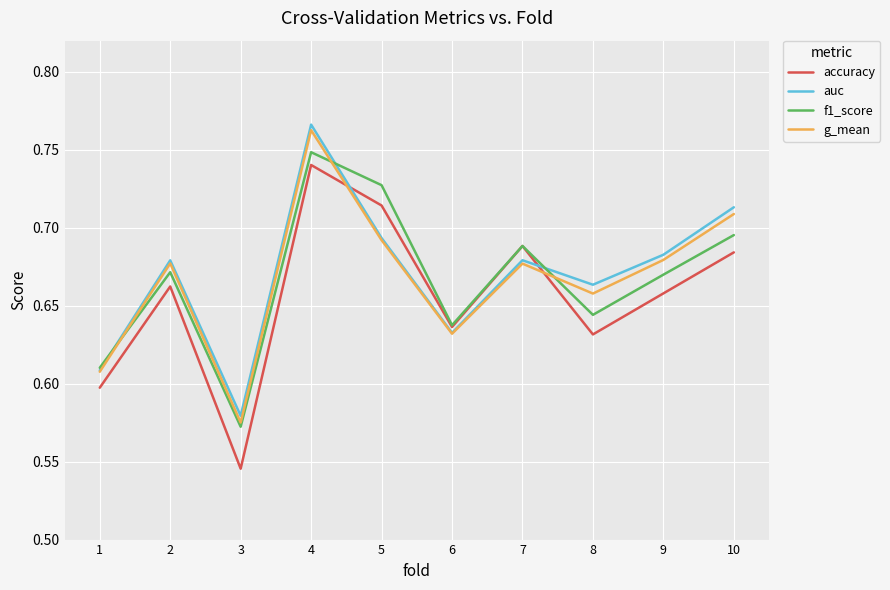

What is the sum of the g_mean values at 10 and 4?

1.5